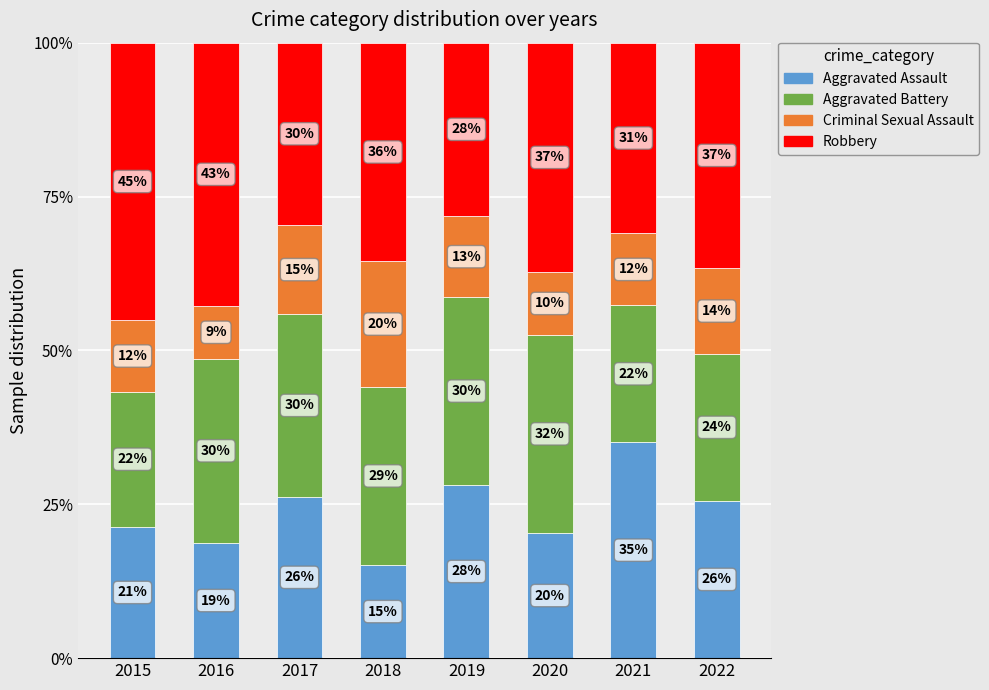

What are all the series names shown in the legend?

Aggravated Assault, Aggravated Battery, Criminal Sexual Assault, Robbery